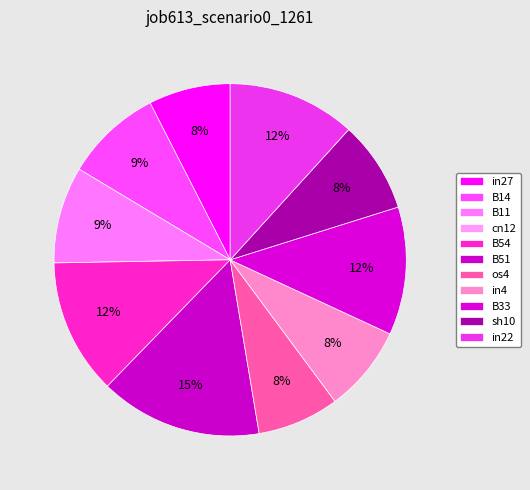

Is it true that B33 is 4% of the pie?

False